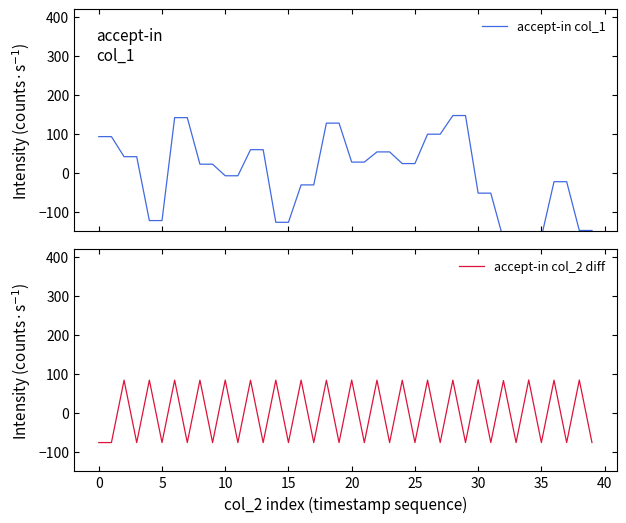

The value of accept-in col_2 diff at 19 is -76.1. True or false?

True